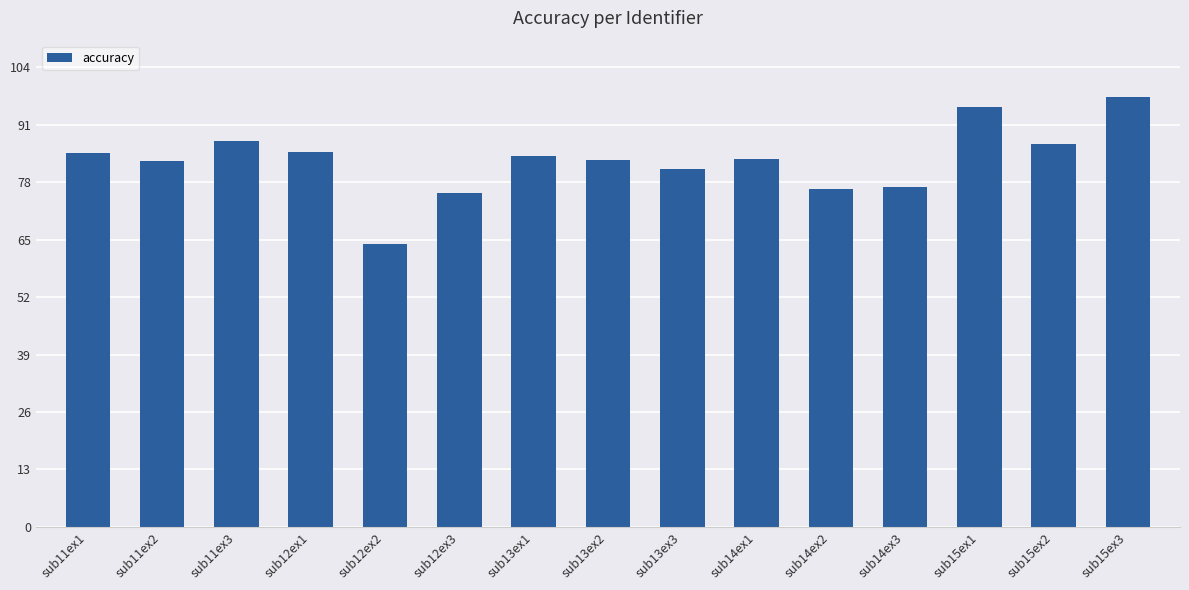

The value at sub14ex2 is 76.6. True or false?

True